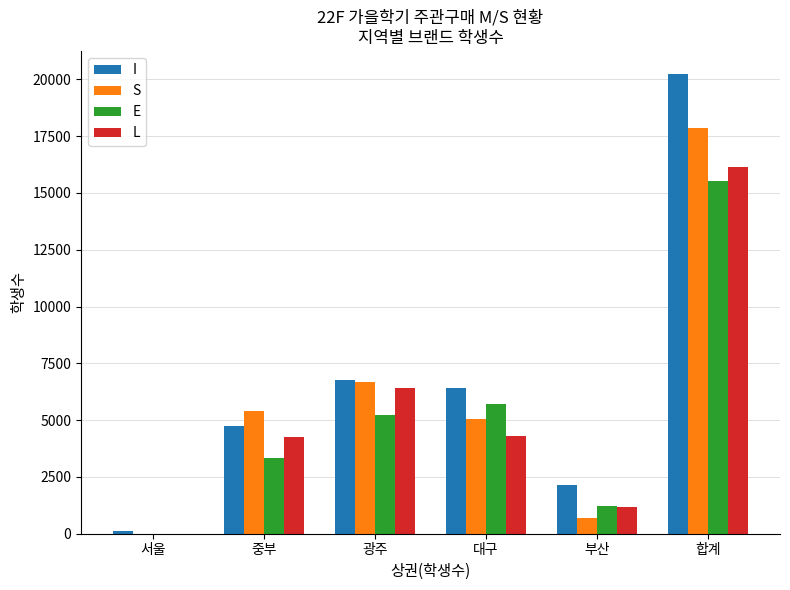

True or false: E has a value of 23135 at 합계.

False